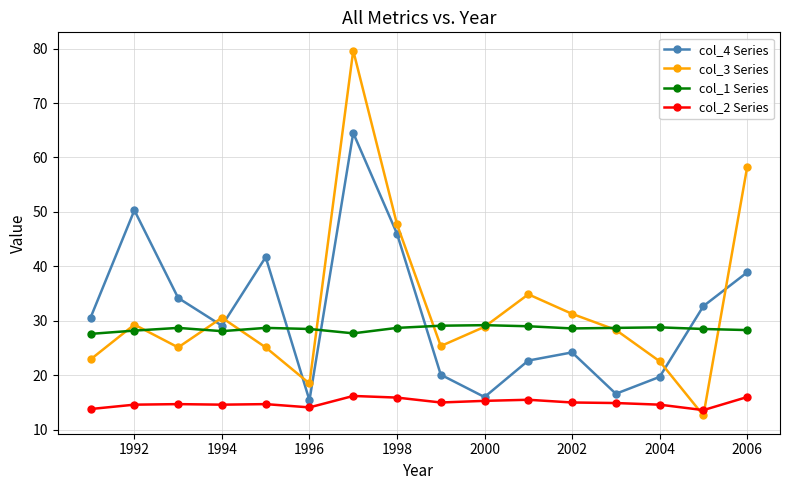

True or false: col_2 Series has more than 1 interior local peaks.

True